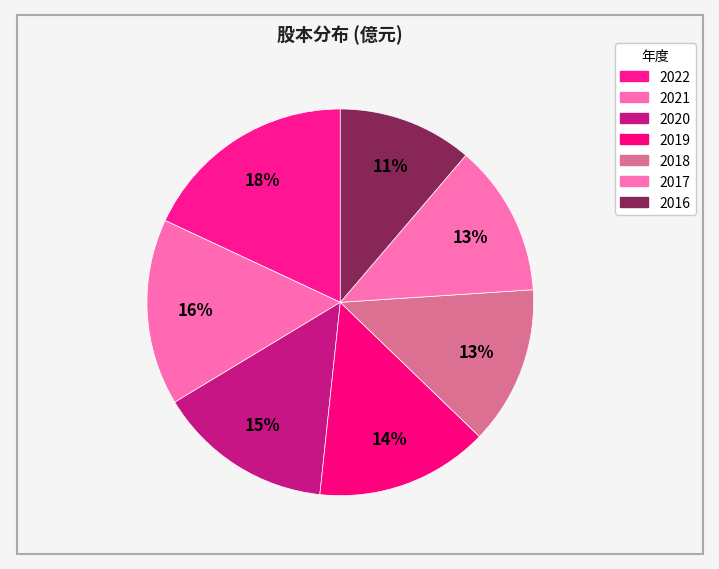

How many slices are in this pie chart?

7